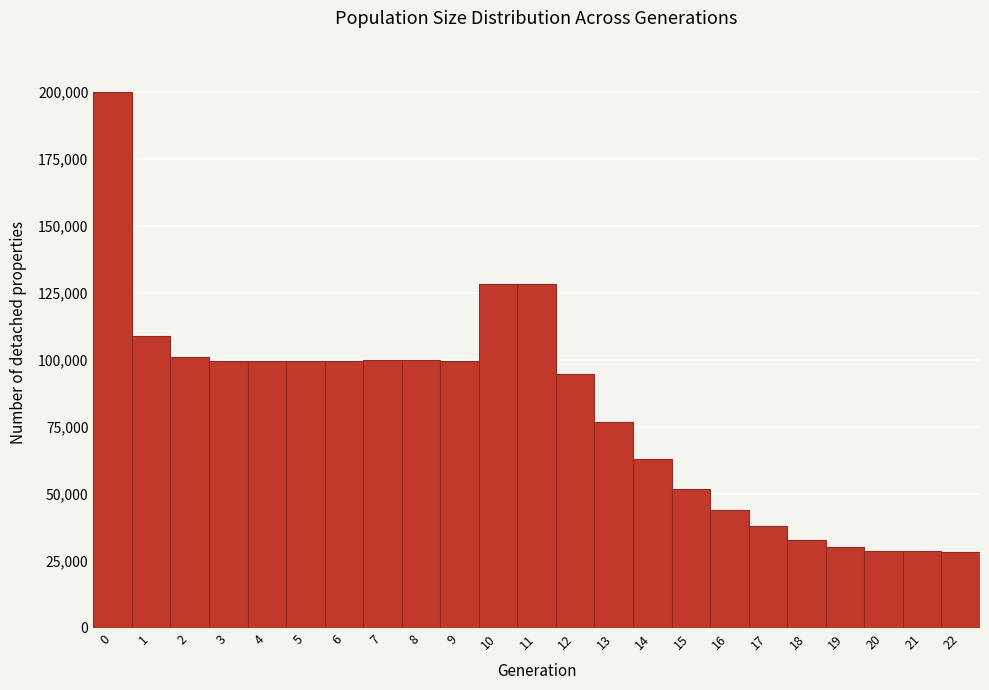

How tall is the bar that spans 16.5 to 17.5 on the x-axis? The values are not printed on the chart, so give them approximately, as read against the axis.

40000